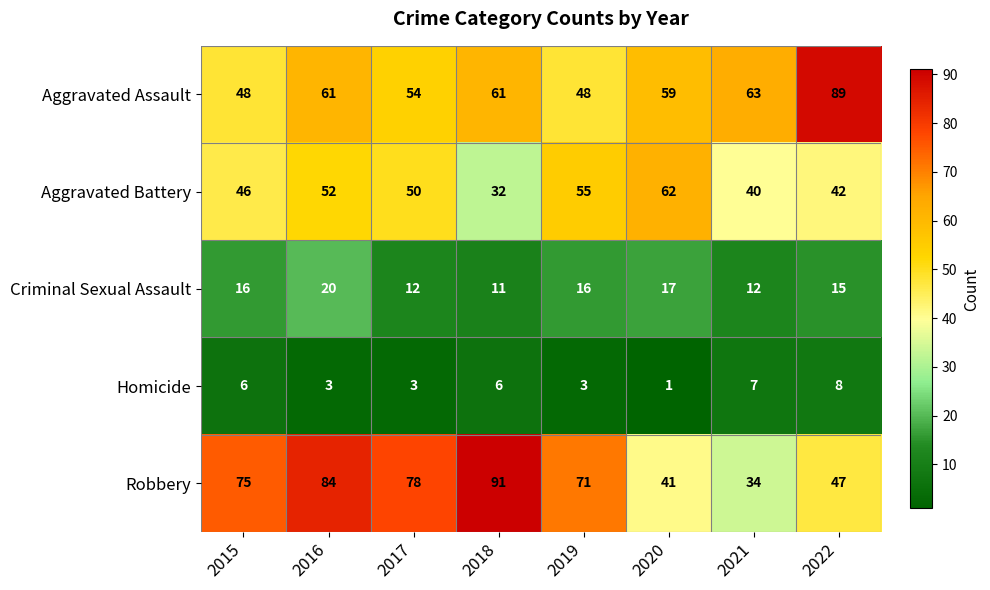

Which series has the largest range (max minus min)?

Robbery